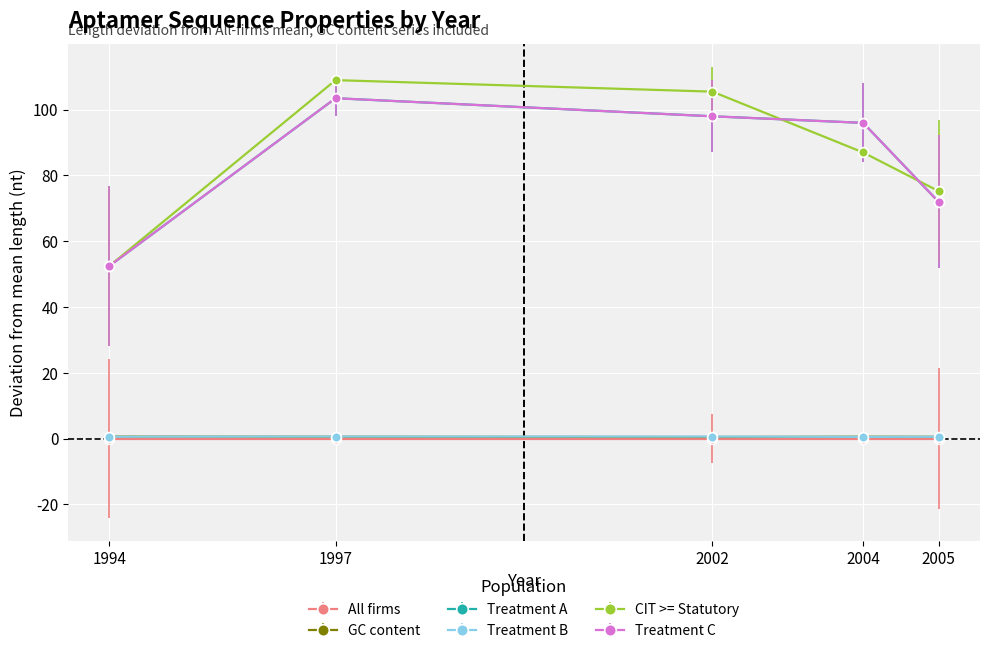

At which category does Treatment A reach its first local peak?

1994